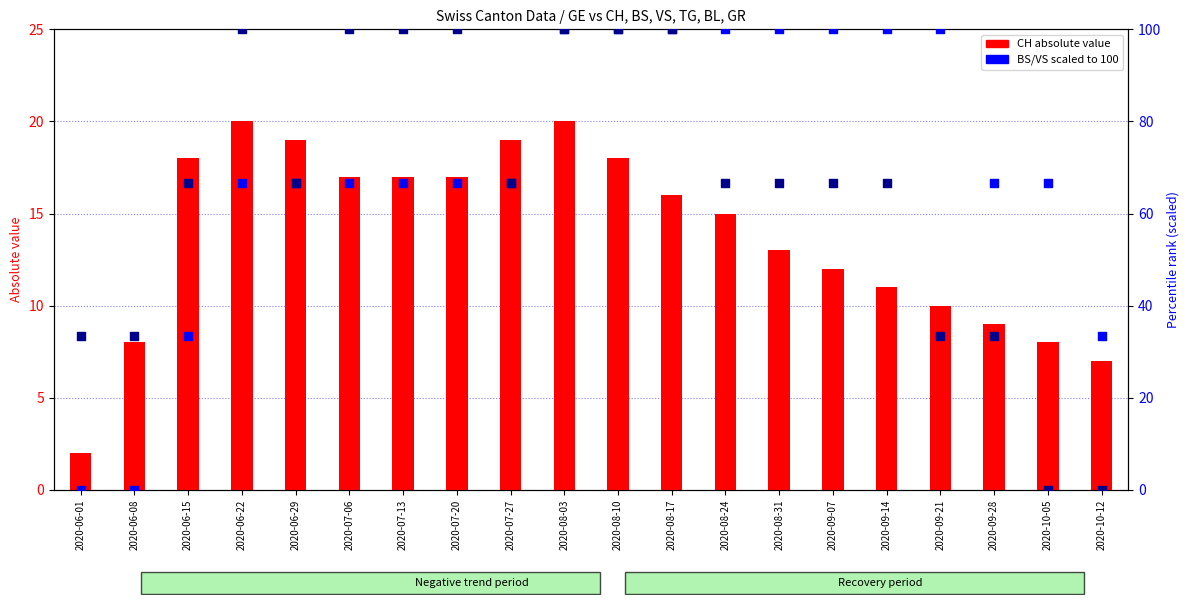

At which category is the sum across all series the highest?

2020-08-03